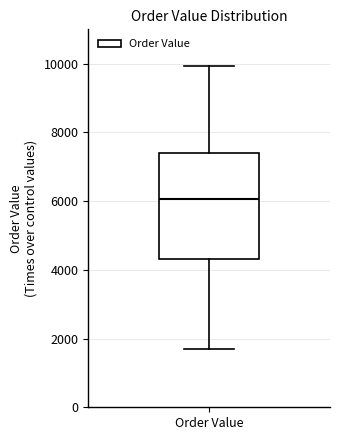

Read this box plot against the y-axis: the position of the median line, the range covered by the box, and the ends of both whiskers. The values are not printed on the chart, so give them approximately, as read against the axis.

median 6000, box 4400 to 7400, whiskers 1600 to 10000